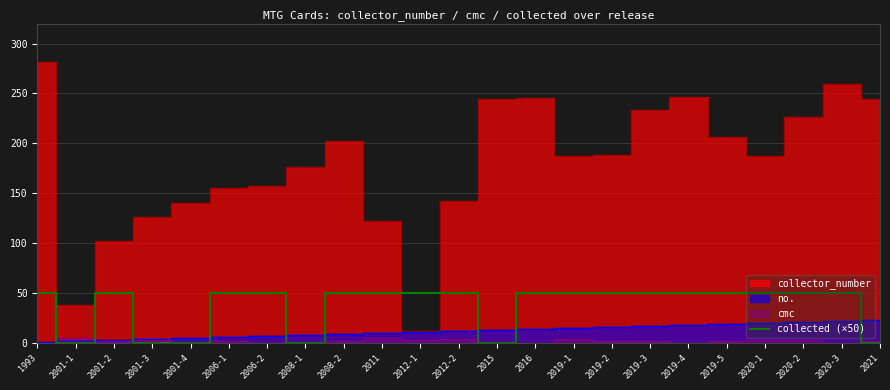

At which category does the data reach its first local valley?

2001-1